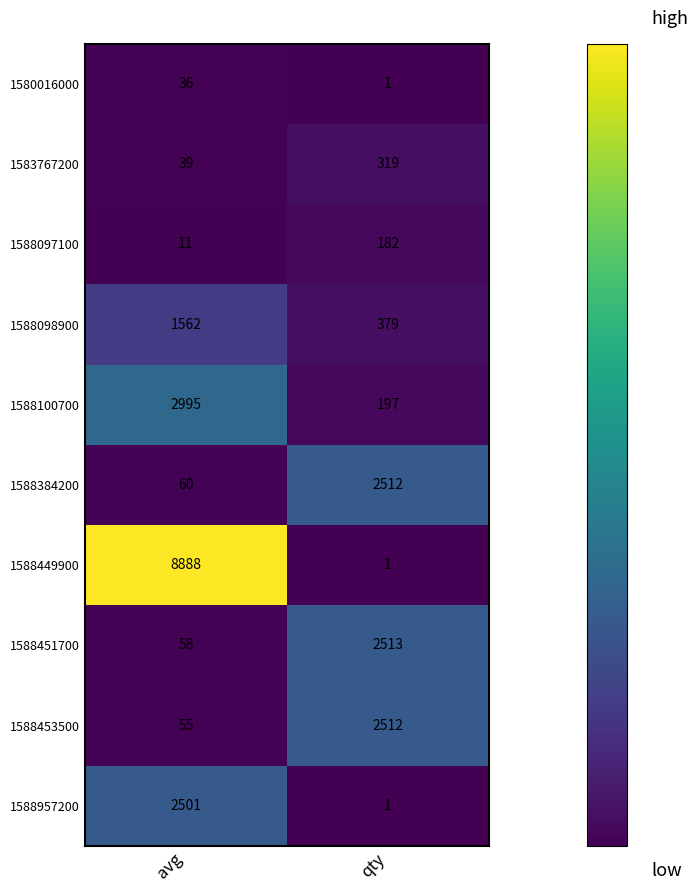

Reading left to right, list all the values displayed in this chart.

1580016000: avg=36	qty=1
1583767200: avg=39	qty=319
1588097100: avg=11	qty=182
1588098900: avg=1562	qty=379
1588100700: avg=2995	qty=197
1588384200: avg=60	qty=2512
1588449900: avg=8888	qty=1
1588451700: avg=58	qty=2513
1588453500: avg=55	qty=2512
1588957200: avg=2501	qty=1